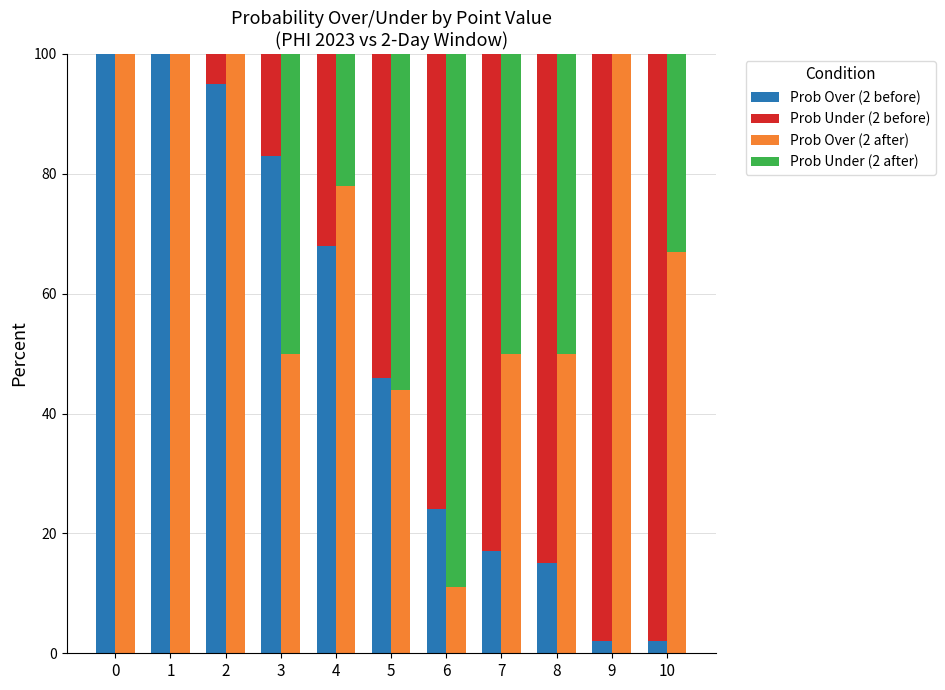

Reading right to left, extract all data points from this chart.

Prob Over (2 before): 10=2	9=2	8=15	7=17	6=24	5=46	4=68	3=83	2=95	1=100	0=100
Prob Under (2 before): 10=98	9=98	8=85	7=83	6=76	5=54	4=32	3=17	2=5	1=0	0=0
Prob Over (2 after): 10=67	9=100	8=50	7=50	6=11	5=44	4=78	3=50	2=100	1=100	0=100
Prob Under (2 after): 10=33	9=0	8=50	7=50	6=89	5=56	4=22	3=50	2=0	1=0	0=0